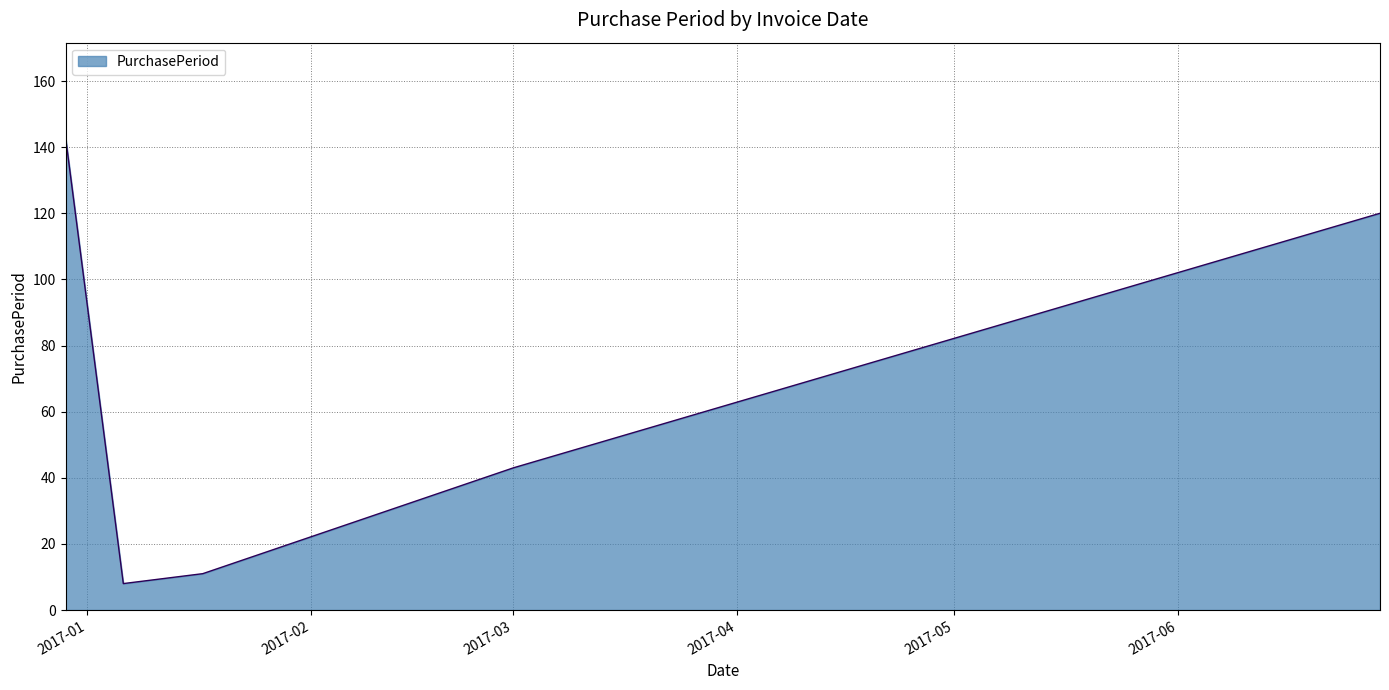

How many interior local valleys (lower than both neighbors) does the data have?

1